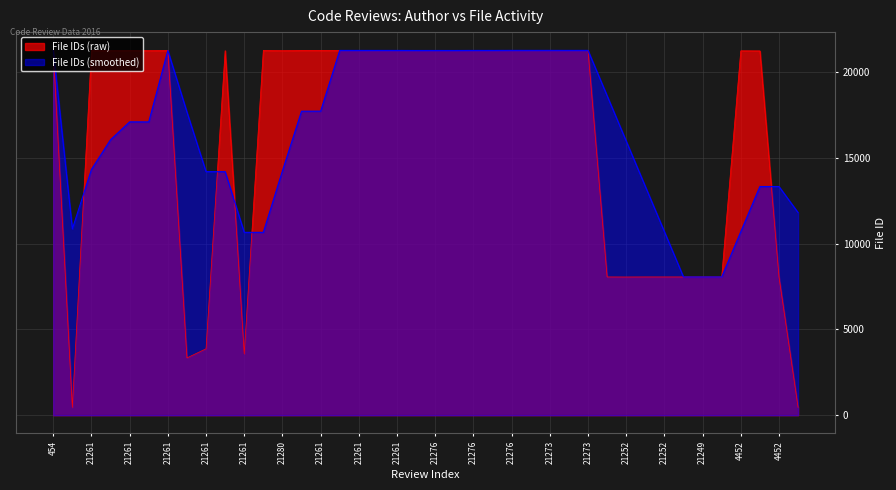

What is the change in value from 21261 to 21261?

+17709